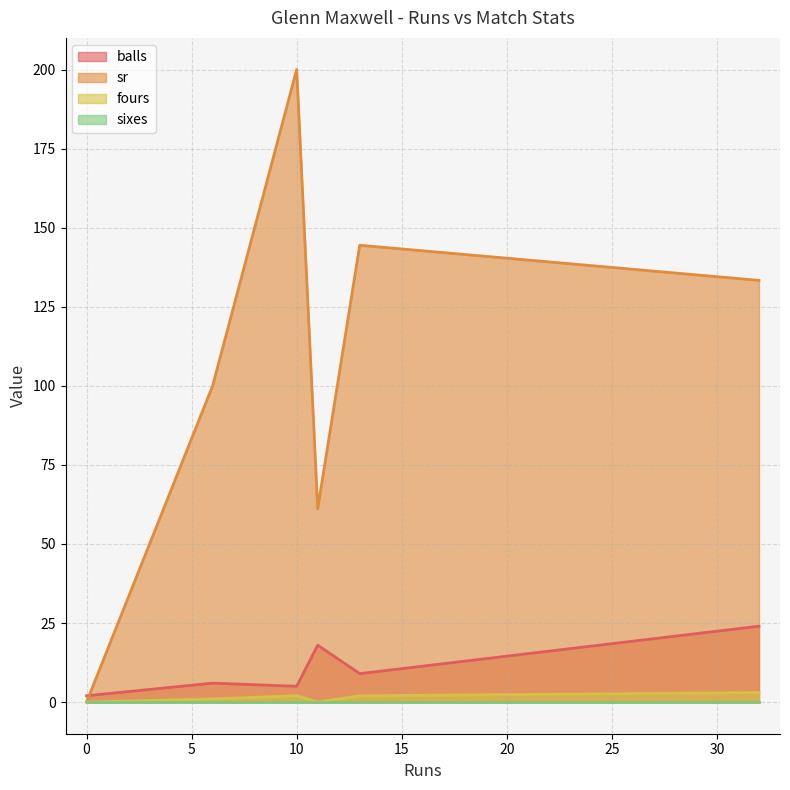

The fours series shows 2.0 at 13. True or false?

True